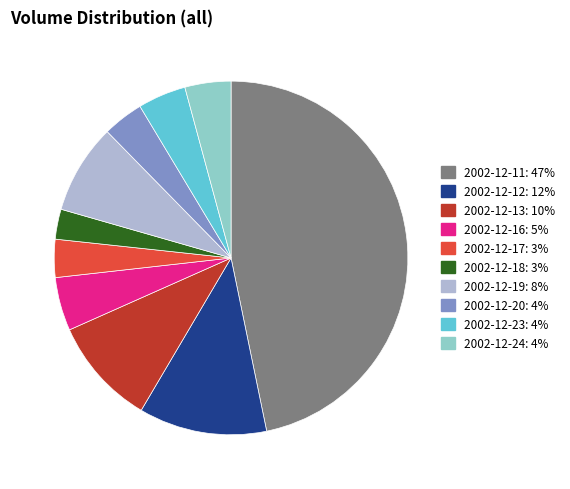

Is it true that 2002-12-24 is 4% of the pie?

True